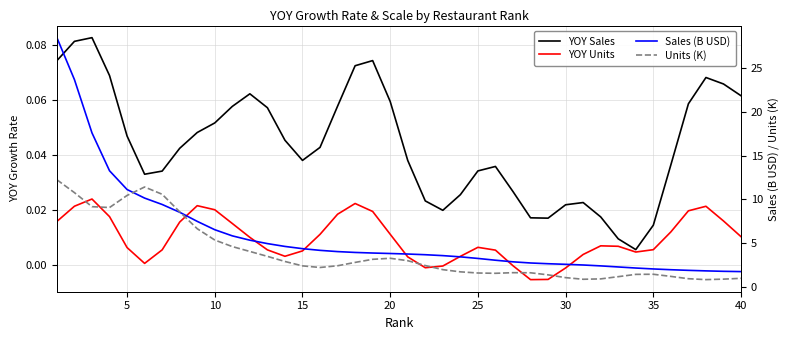

At how many categories does at least one series exceed 13?

4